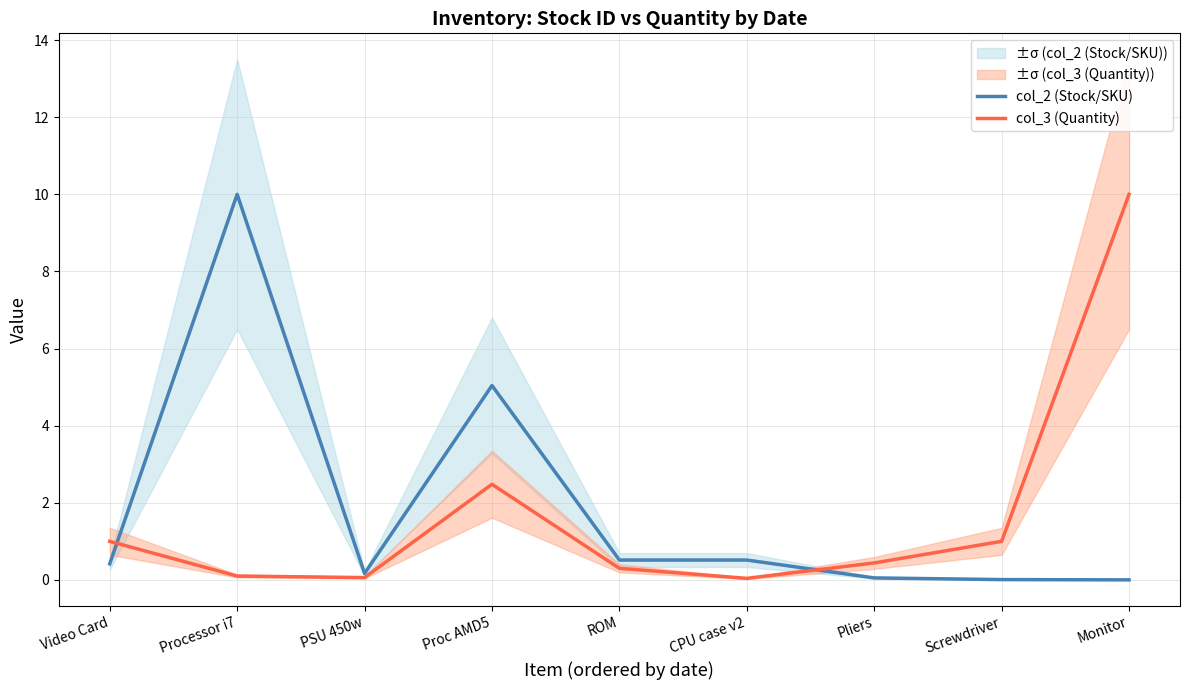

Which series ends up on top after the final intersection of col_2 (Stock/SKU) and col_3 (Quantity)?

col_3 (Quantity)